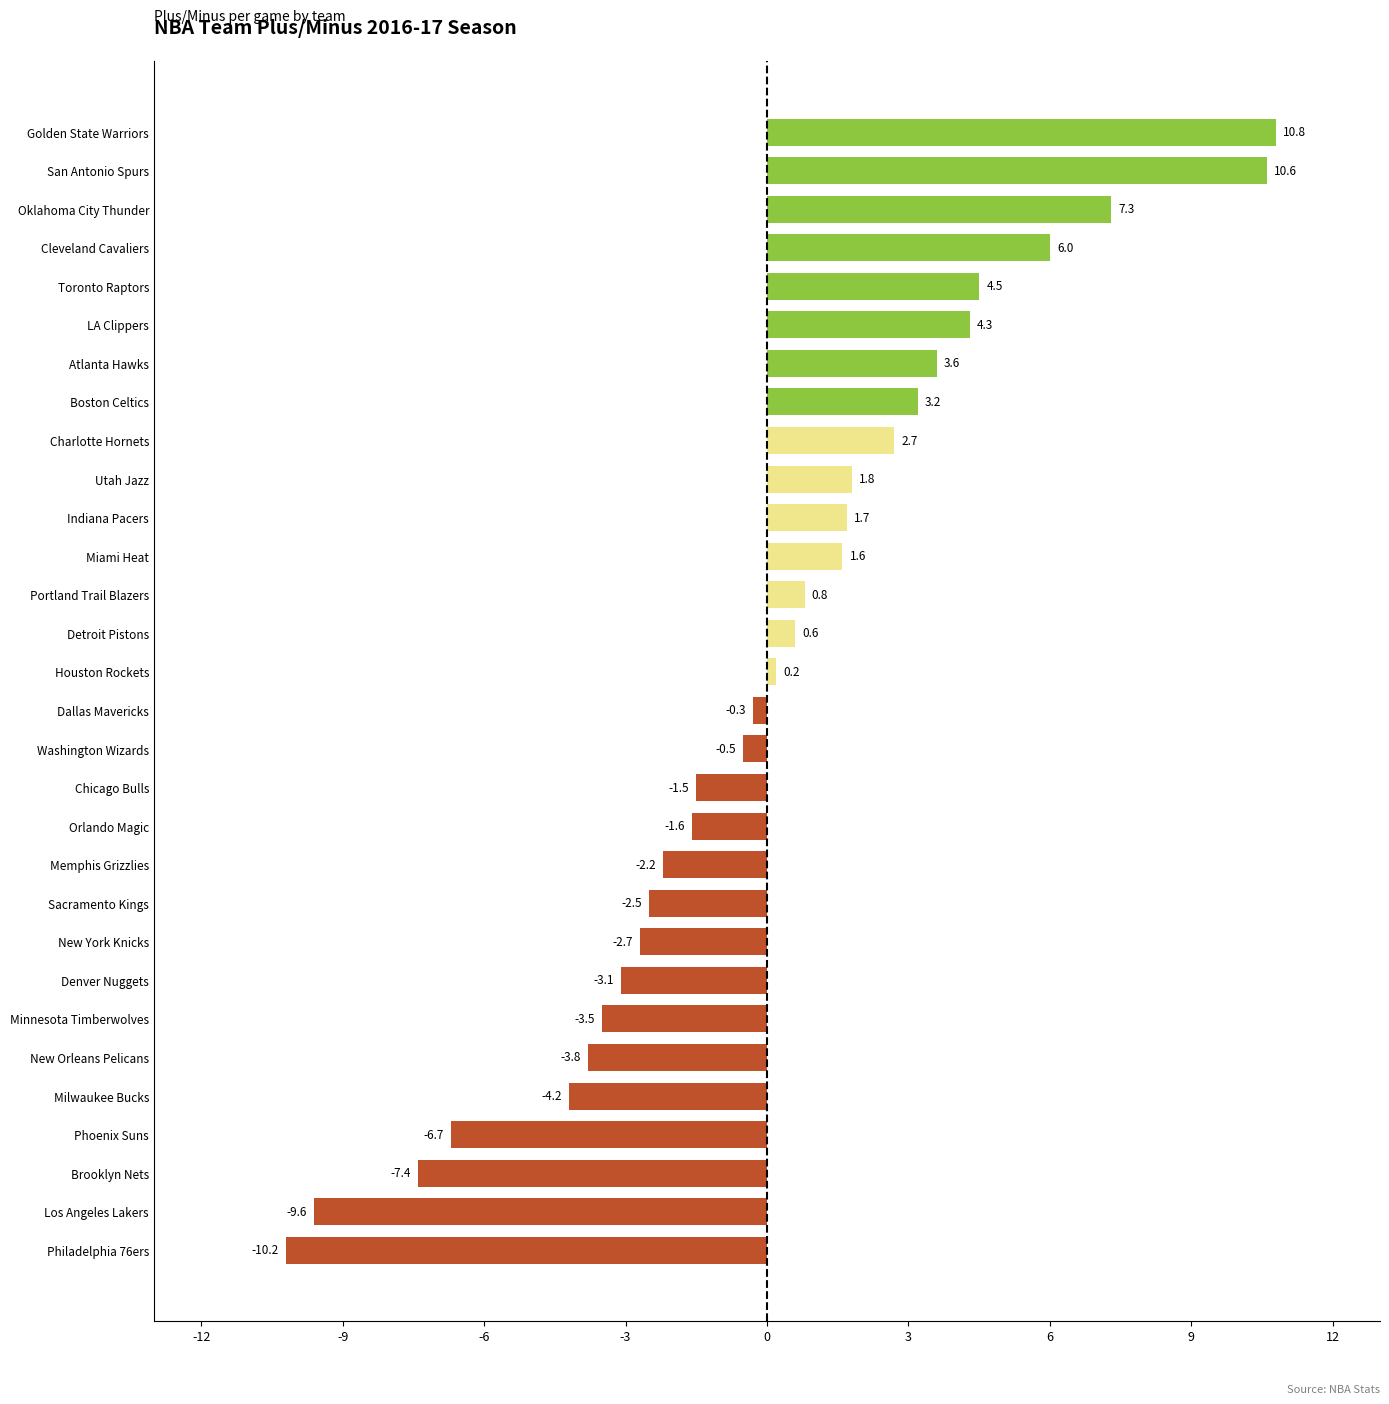

How many data points does each series have?

30